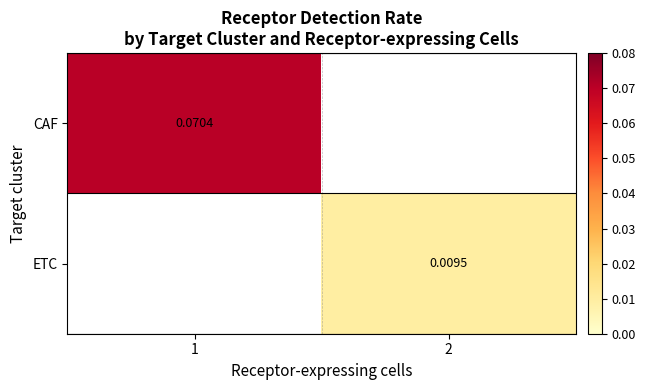

Rank the series by their maximum value, from highest to lowest.

CAF, ETC